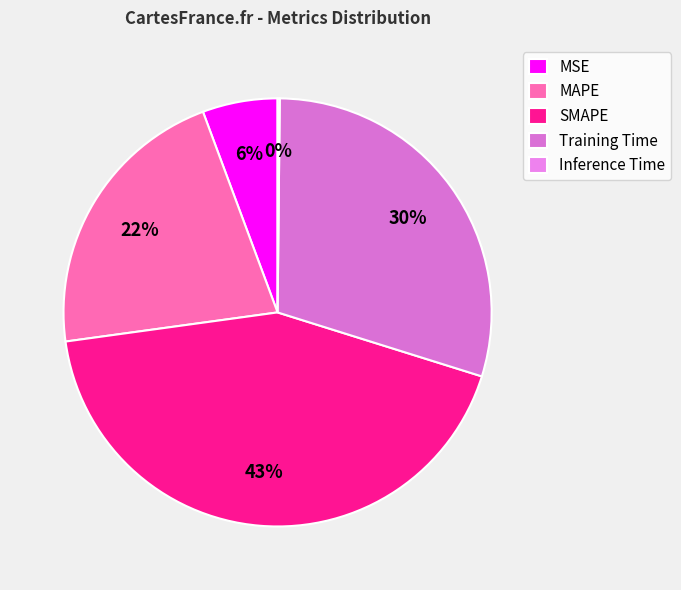

Which category has the biggest portion of the pie?

SMAPE